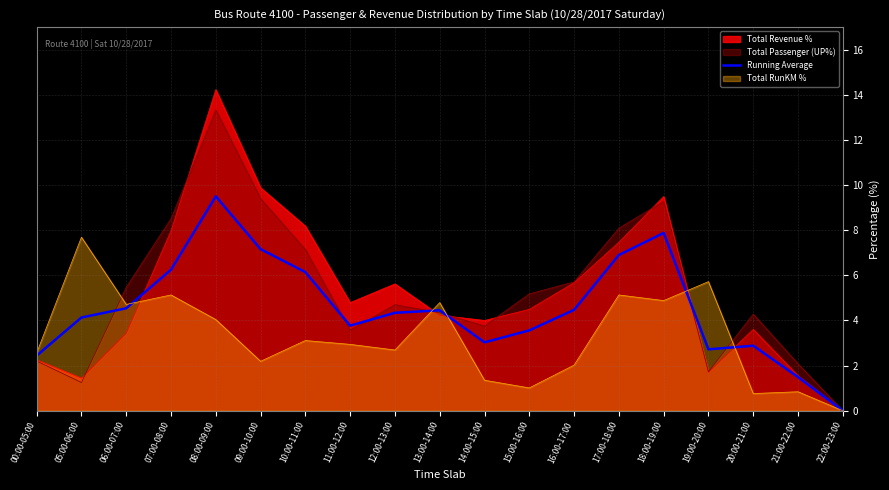

At which category does the chart reach its peak across all series?

08:00-09:00